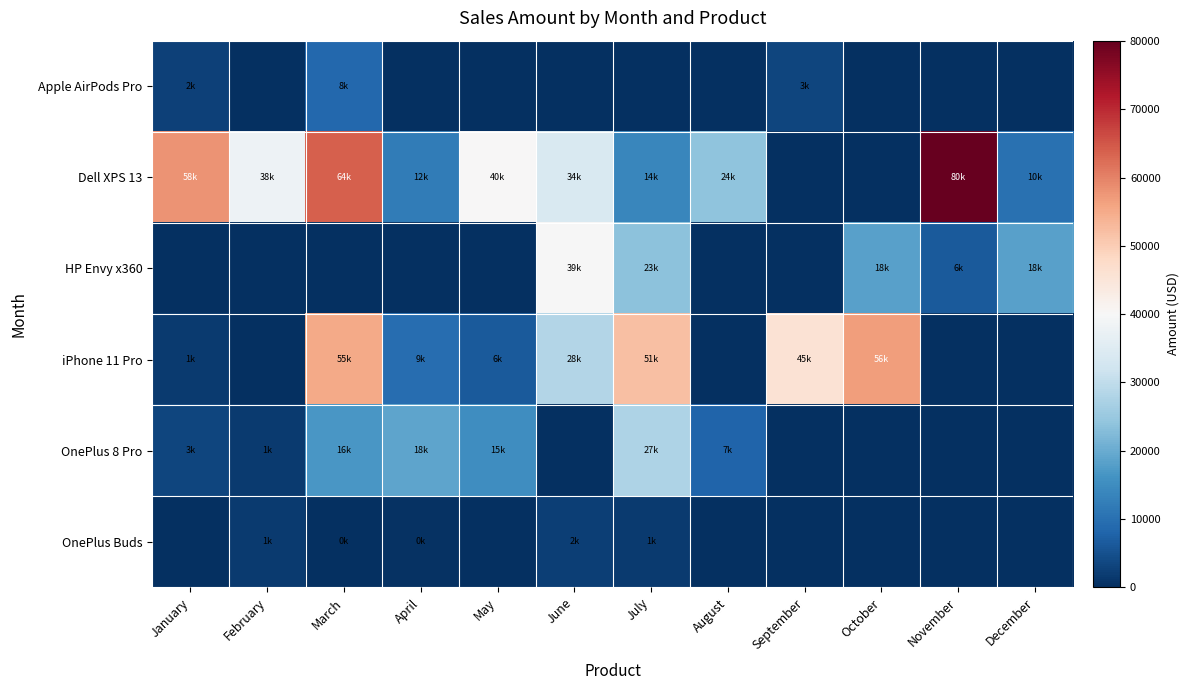

Which series changed the most between August and December?

HP Envy x360